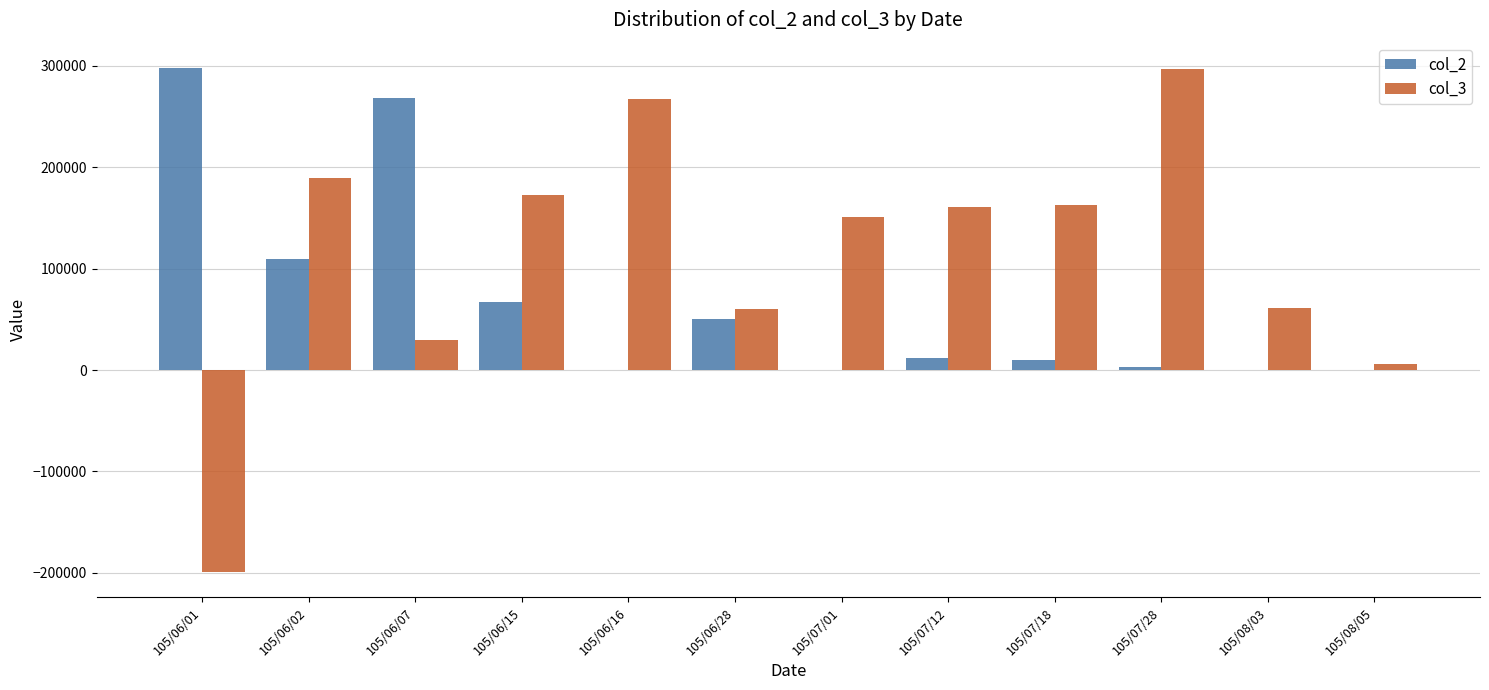

Is the value of col_2 at 105/07/28 greater than the value of col_3 at 105/07/12?

No